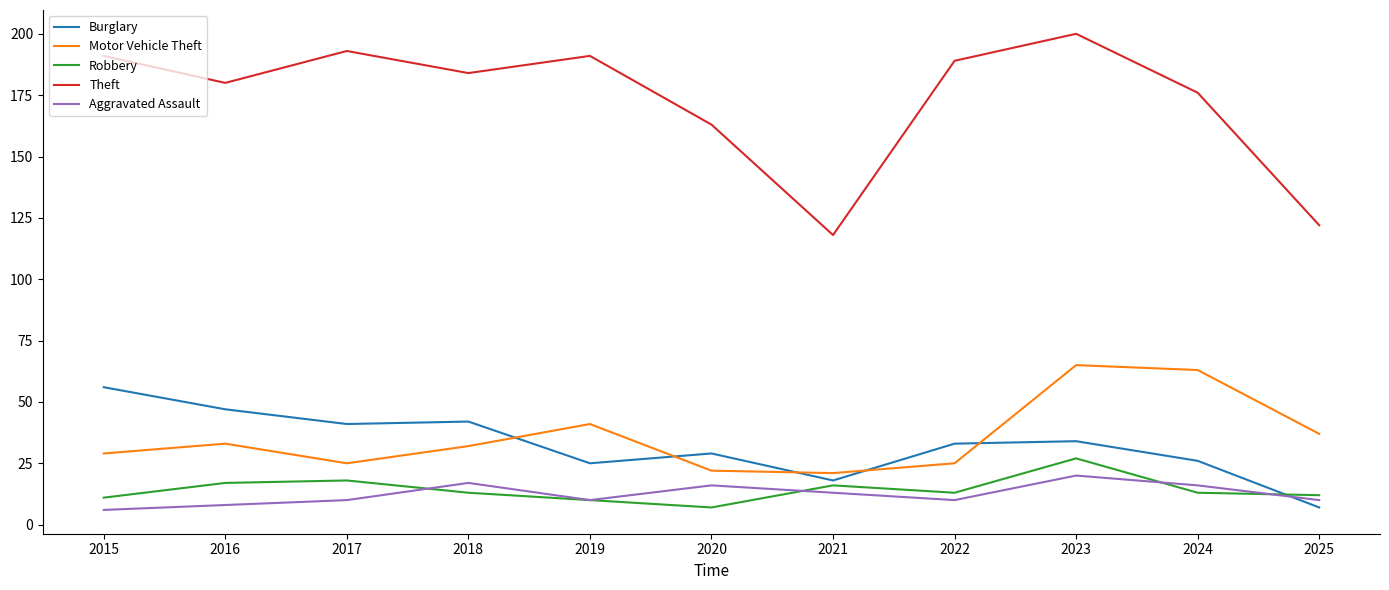

What is the difference between the Aggravated Assault values at 2018 and 2025?

7